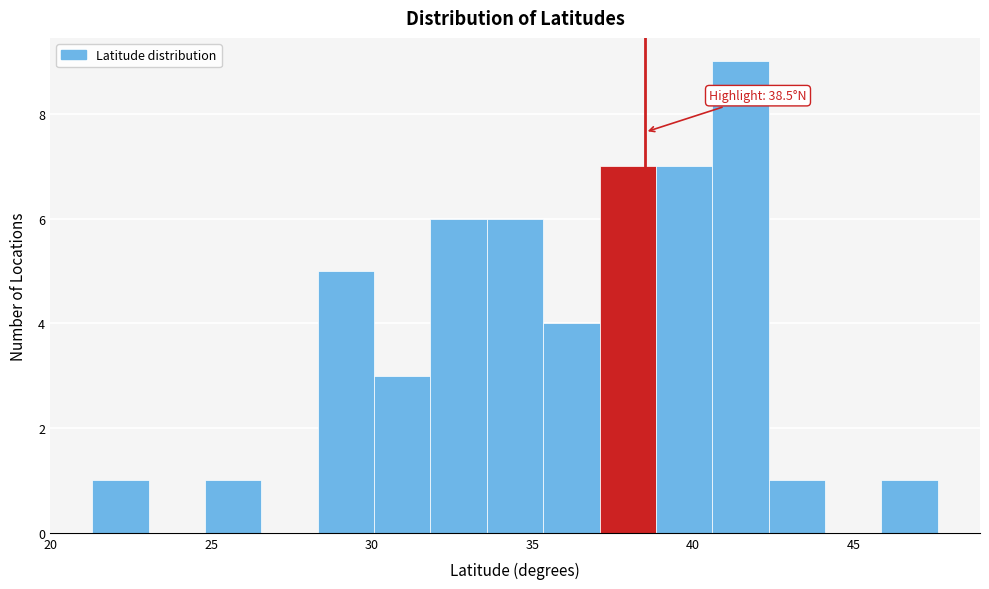

Around what value on the x-axis is the tallest bar? Give the approximate position of its centre, as read against the axis.

41.5